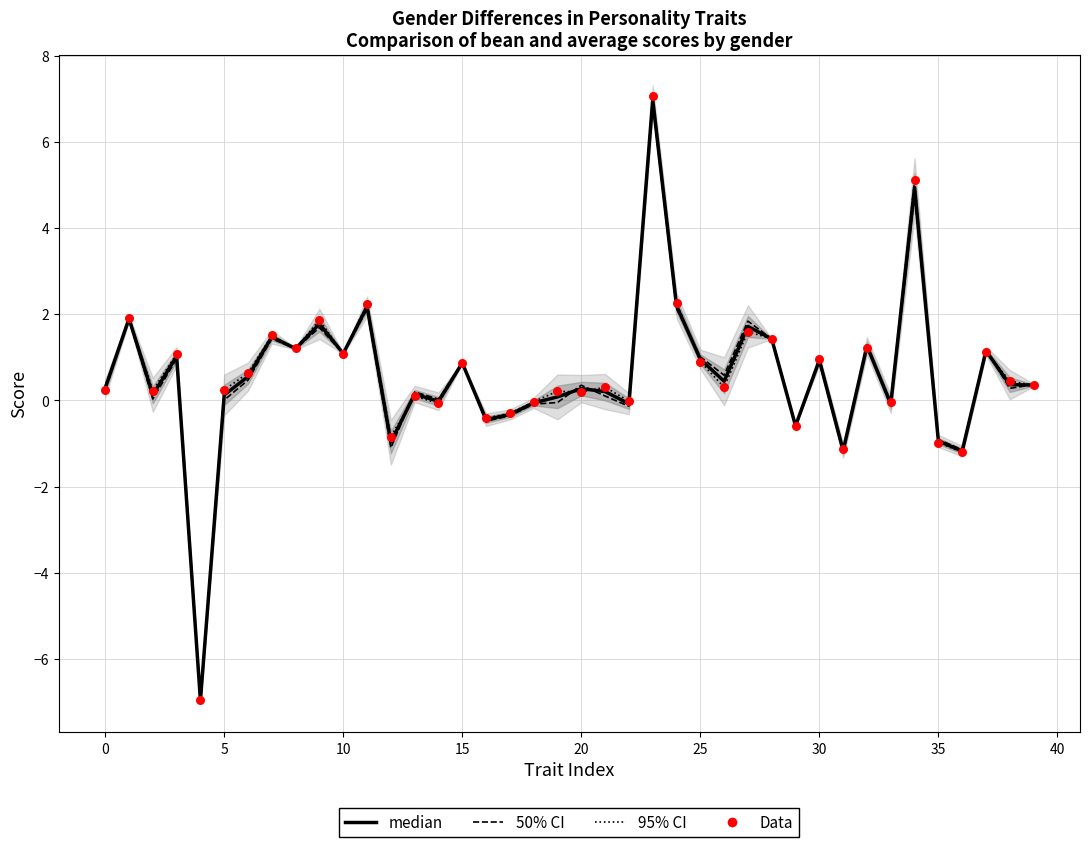

At which category is the sum across all series the highest?

23